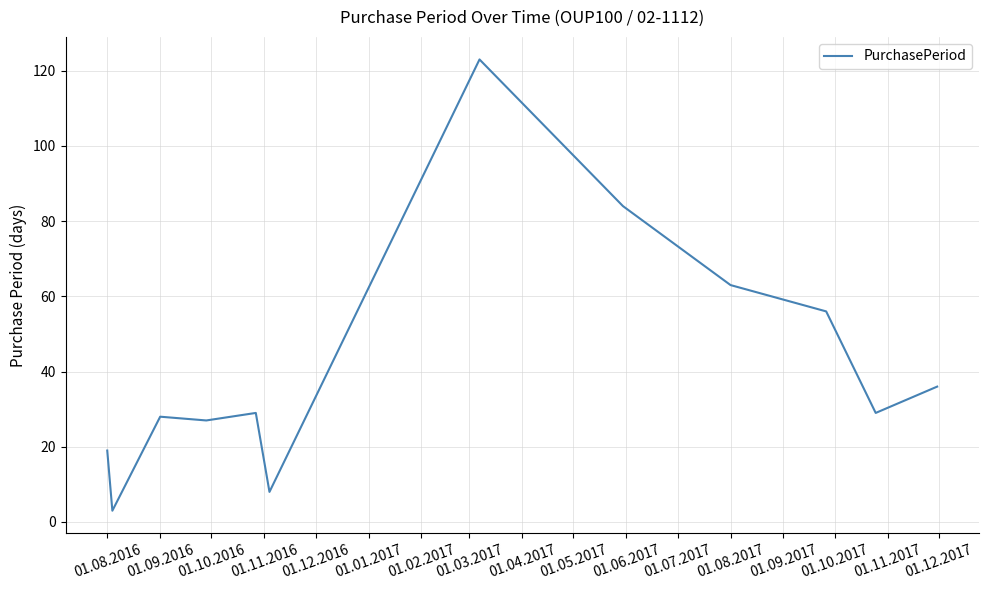

What is the smallest value displayed?

3